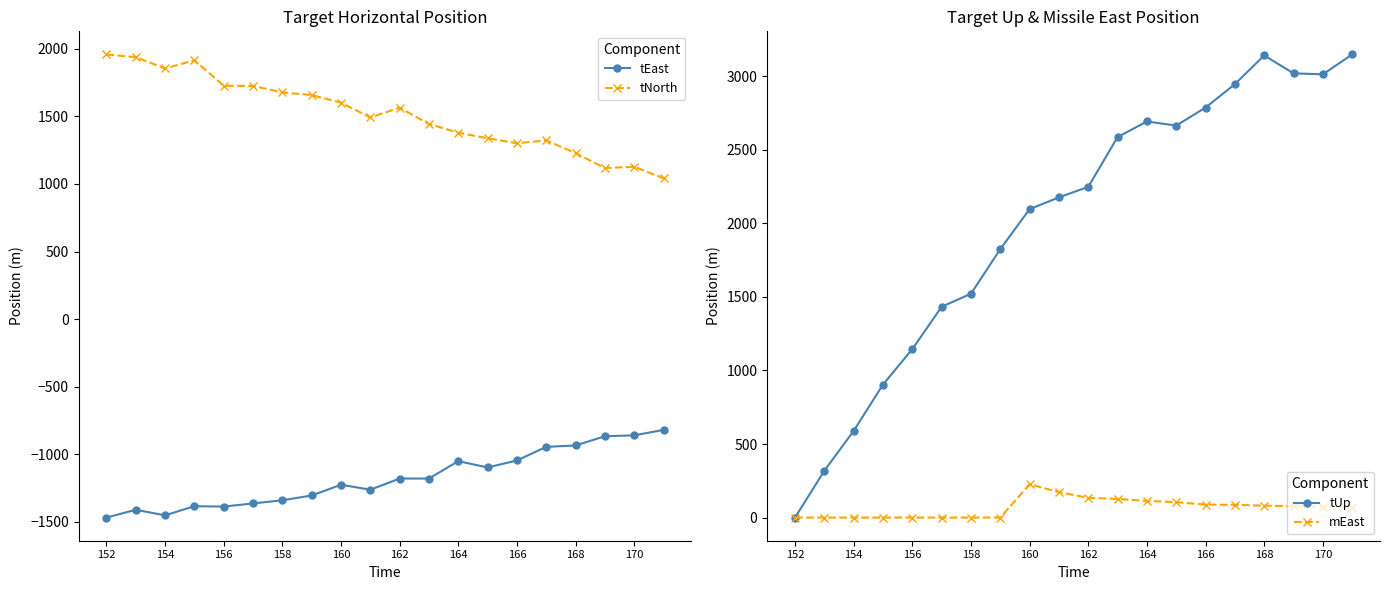

What is the average value of the mEast series?

67.7